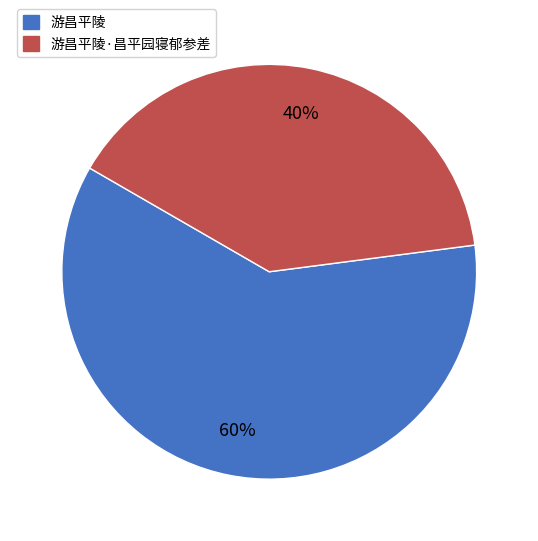

Is there a majority slice in this chart?

Yes